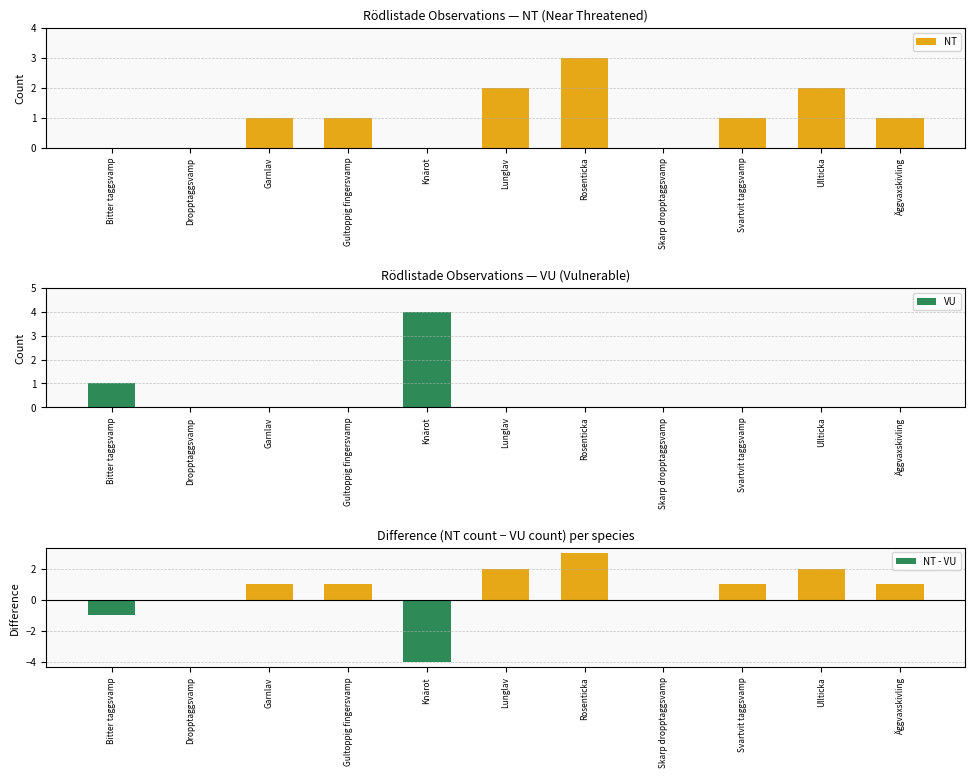

At which label does VU reach its minimum?

Dropptaggsvamp